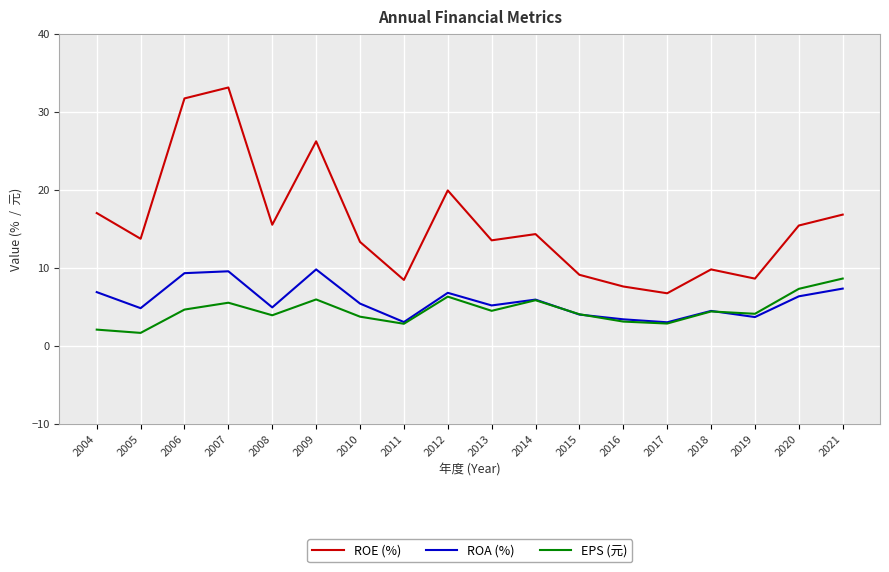

Which category has the highest value in the ROE (%) series?

2007